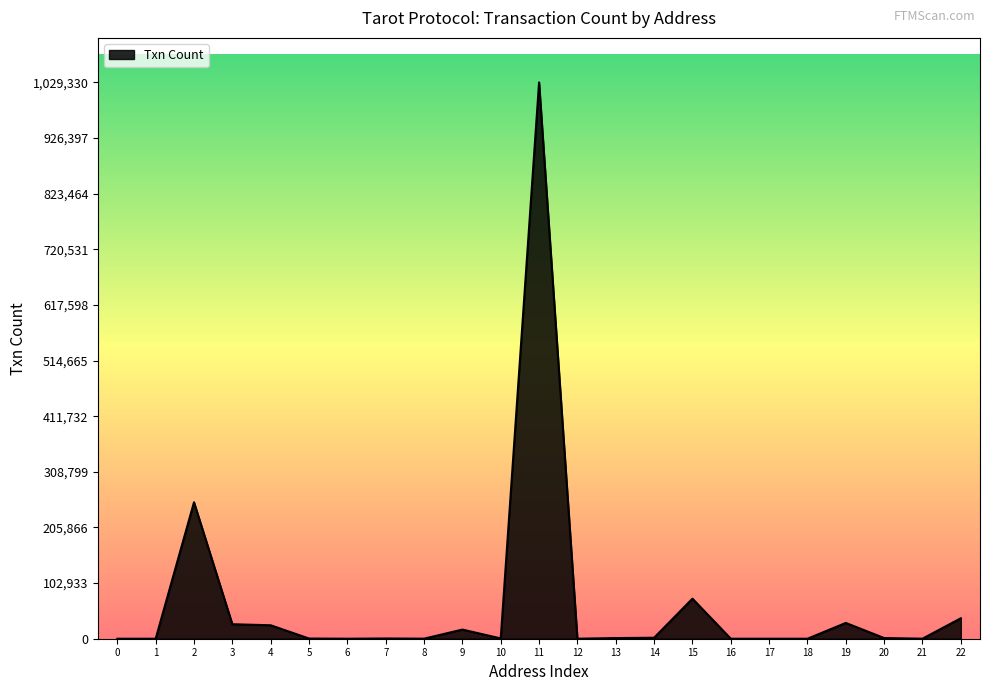

What is the difference between the maximum and minimum values?

1029329